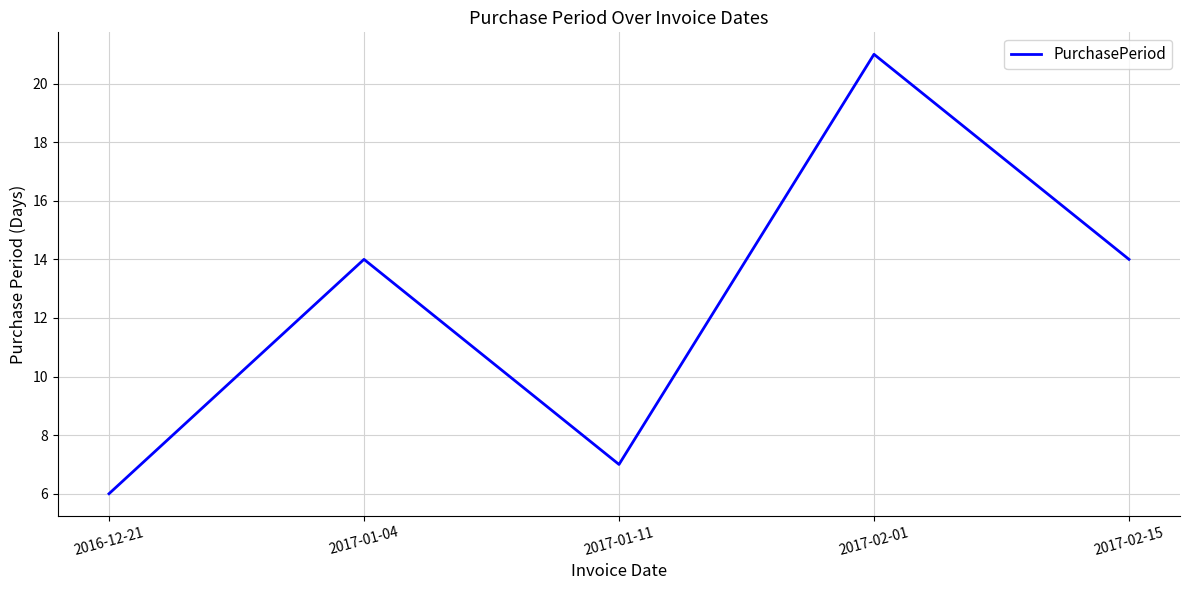

True or false: the data shows 14 at 2017-02-15.

True